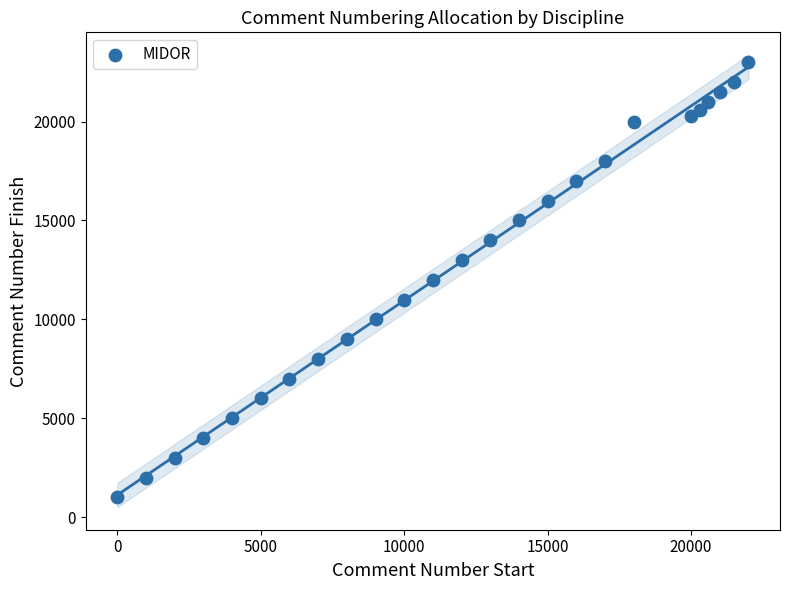

What is the range of X values (max minus min)?

22000